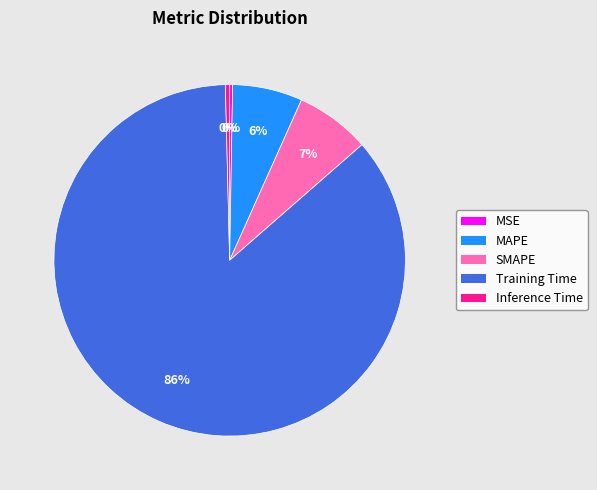

To the nearest percent, what is the average slice percentage?

20%